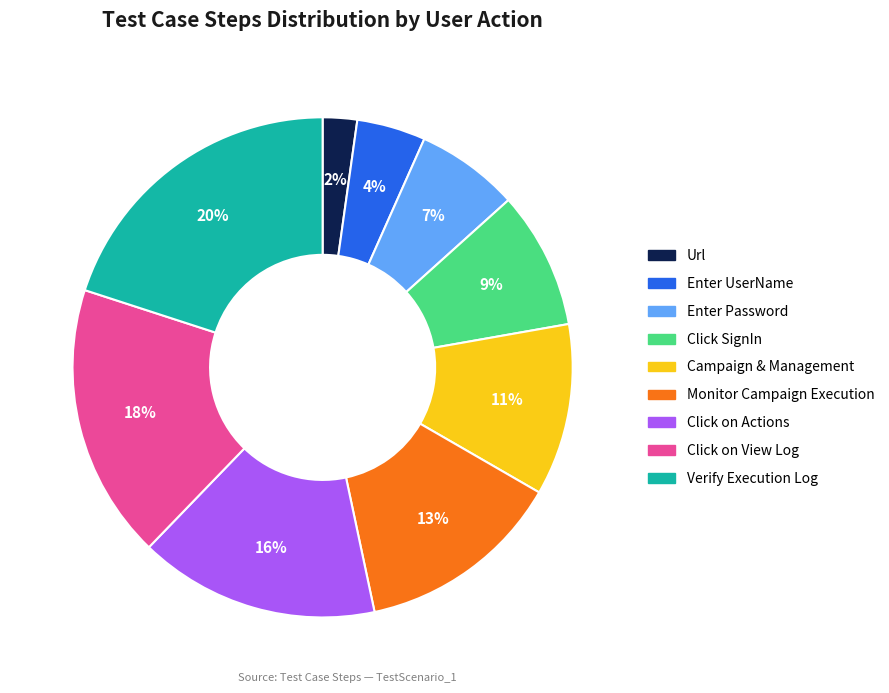

To the nearest percent, what portion does Click on View Log represent?

18%